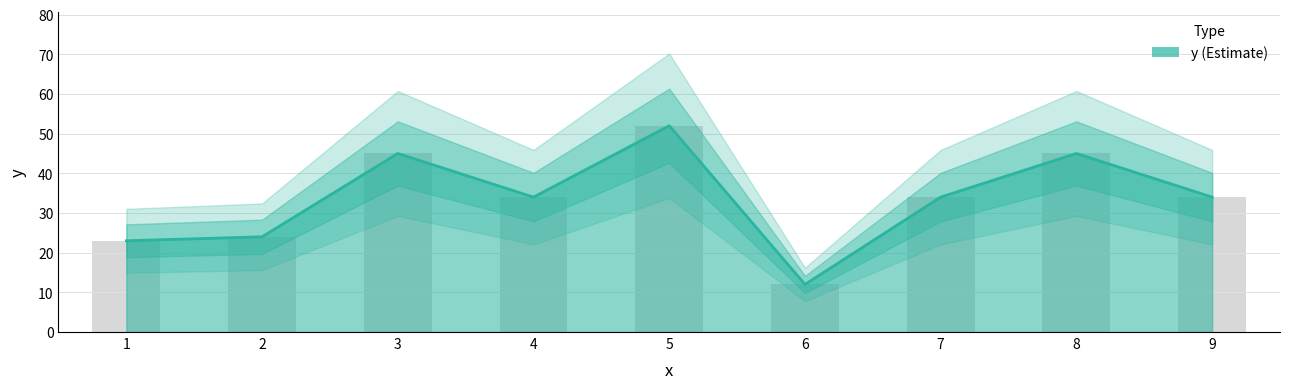

How many data points are less than 34?

3